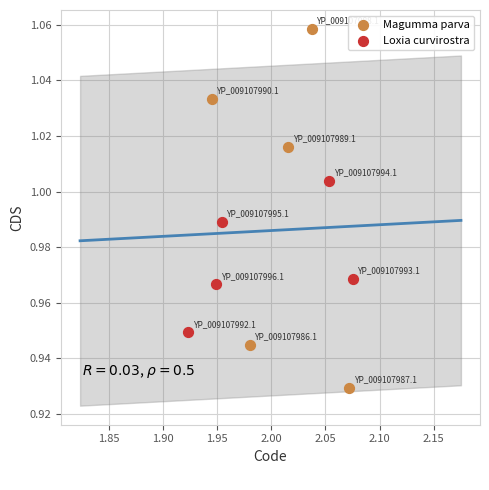

Which series has the largest Y range (max minus min)?

Magumma parva